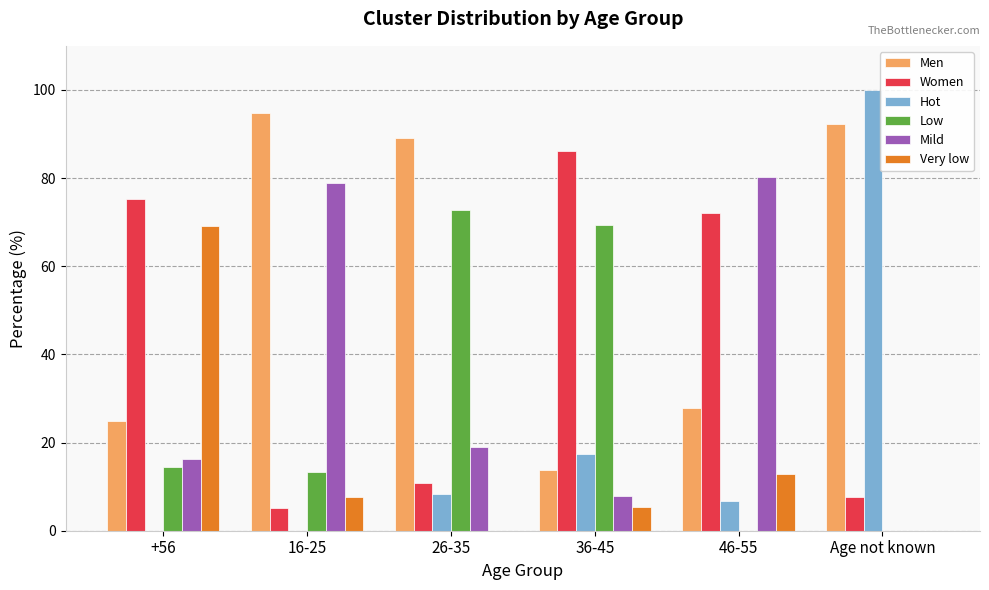

Are the bars grouped side by side (vs. stacked)?

Yes